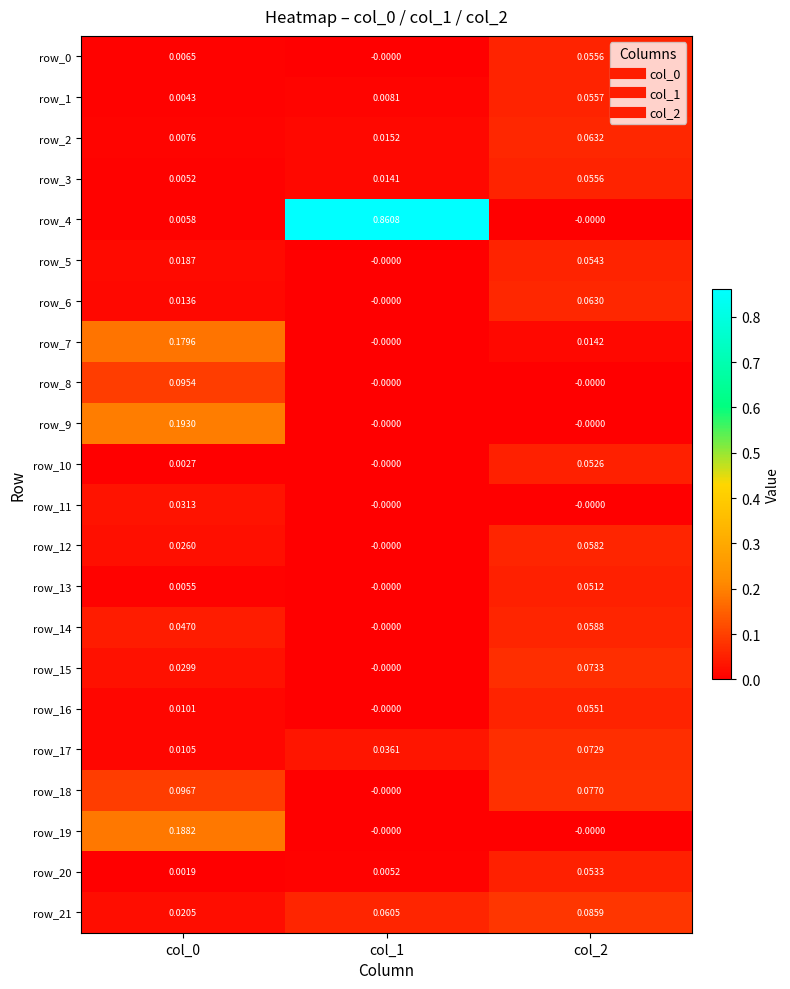

Is the value of row_20 at col_1 greater than the value of row_12 at col_1?

Yes